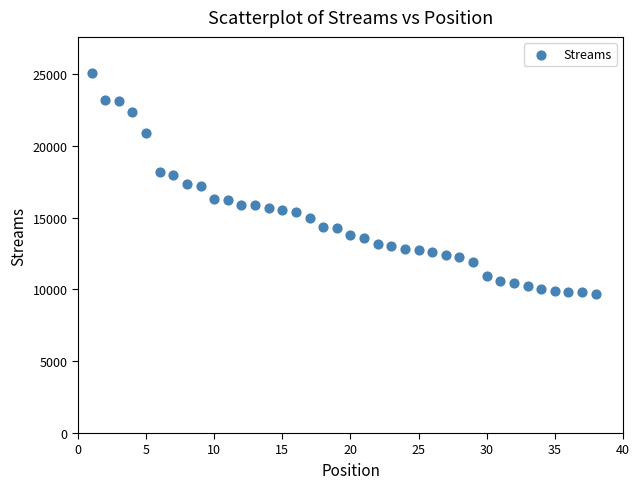

What is the range of X values (max minus min)?

37